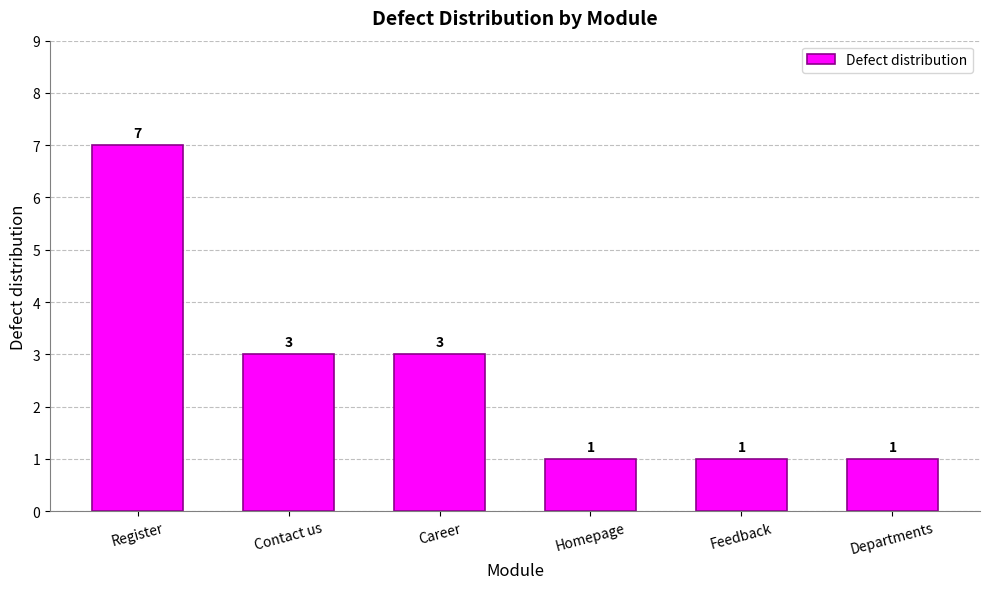

What is the ratio of the value at Feedback to the value at Homepage?

1.0